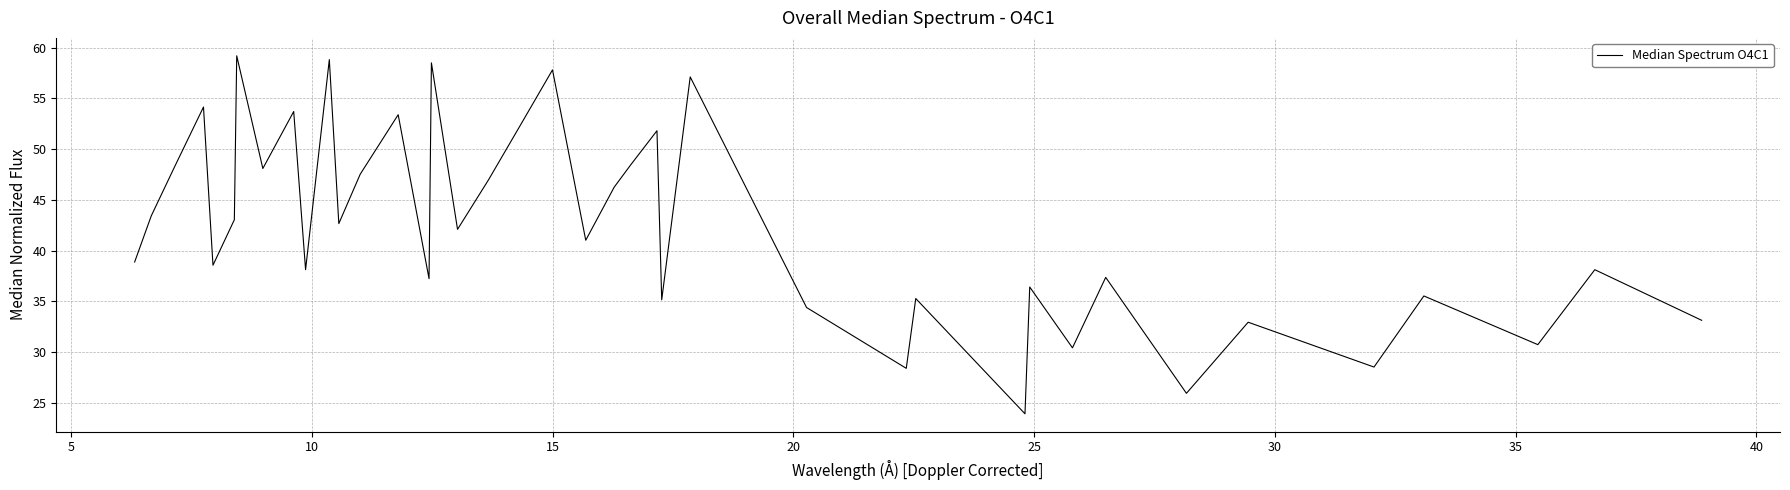

What is the maximum value shown in the chart?

59.2